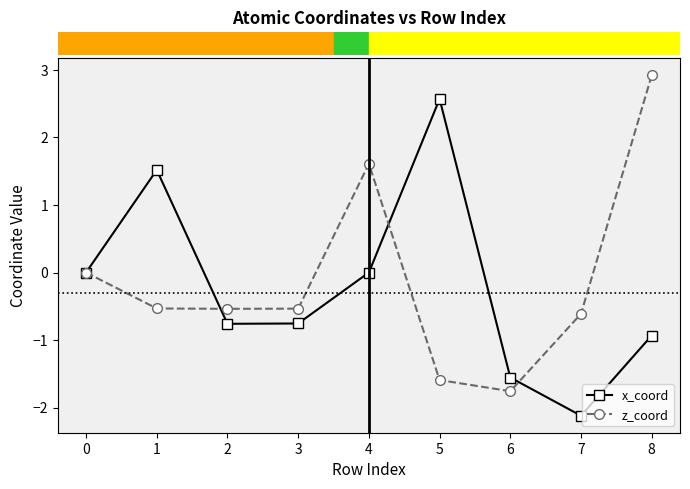

After their last crossing, which series has the higher values: z_coord or x_coord?

z_coord